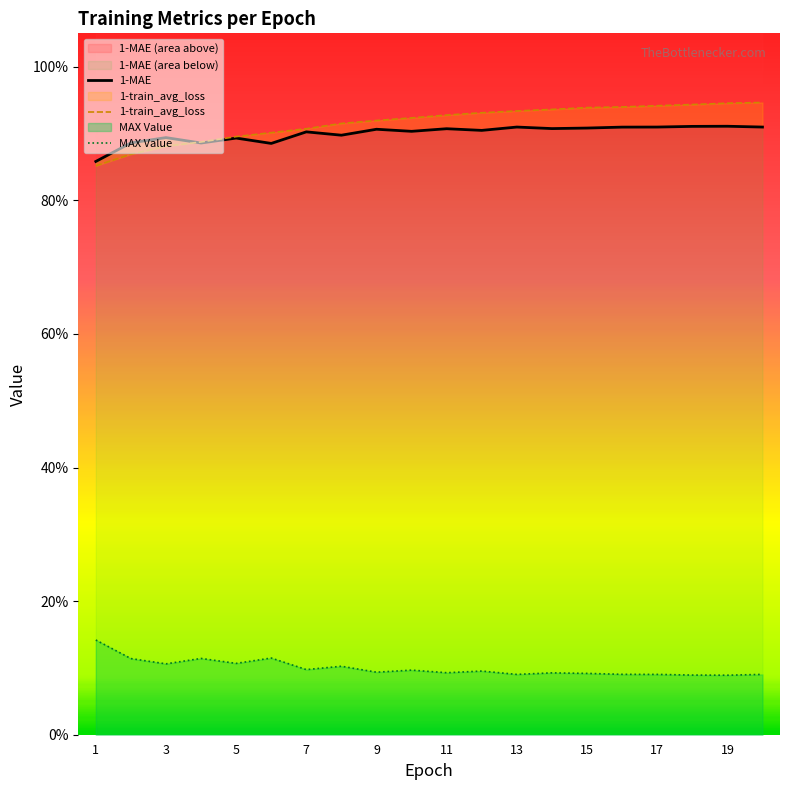

True or false: 1-MAE and 1-train_avg_loss intersect in this chart.

True